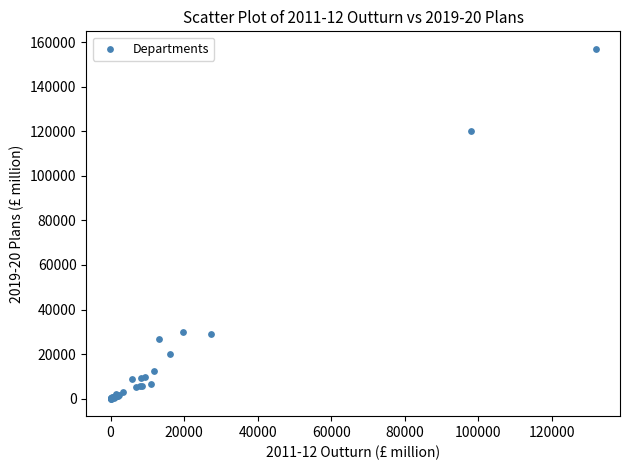

What Y value in the scatter plot is closest to 78513?

120112